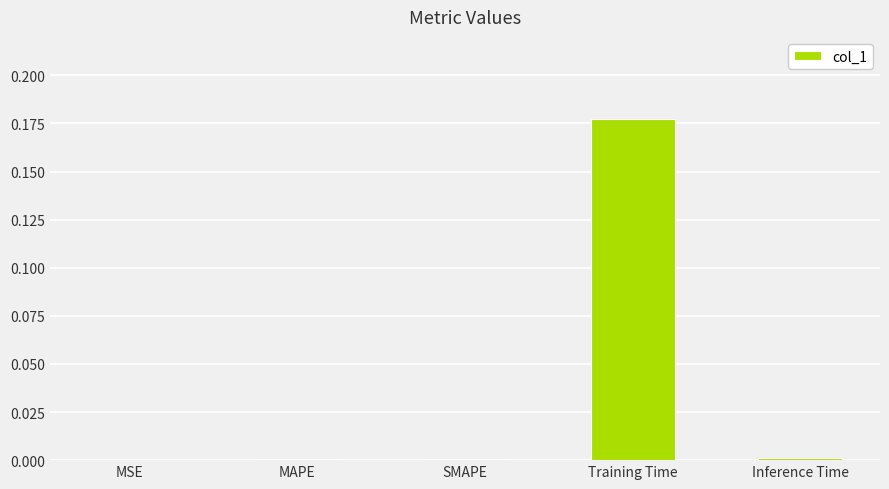

The value at SMAPE is 0.0. True or false?

True